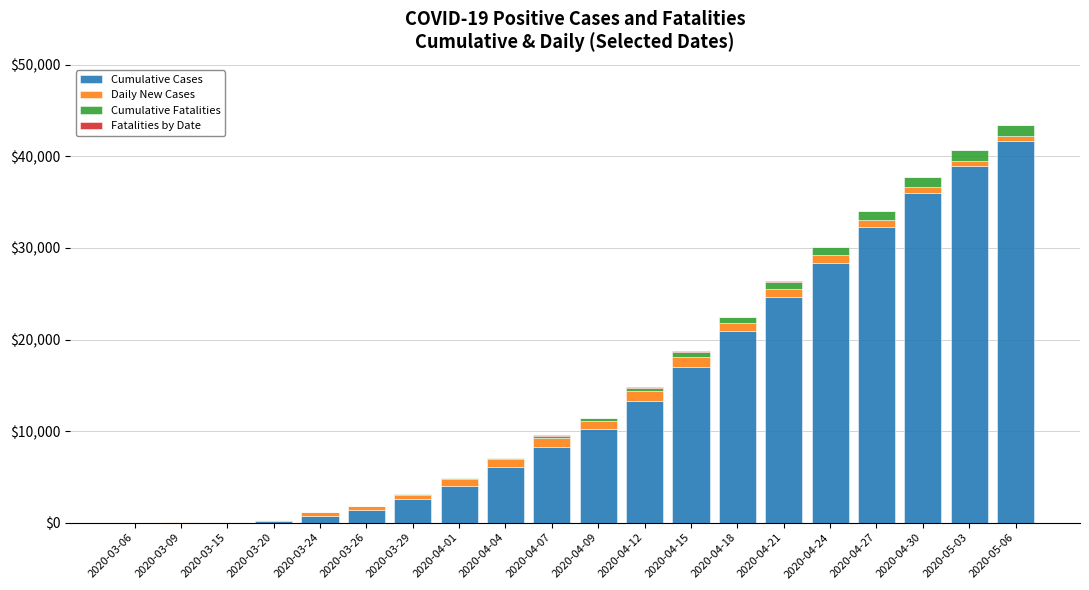

What is the sum of all Cumulative Cases values?

286606